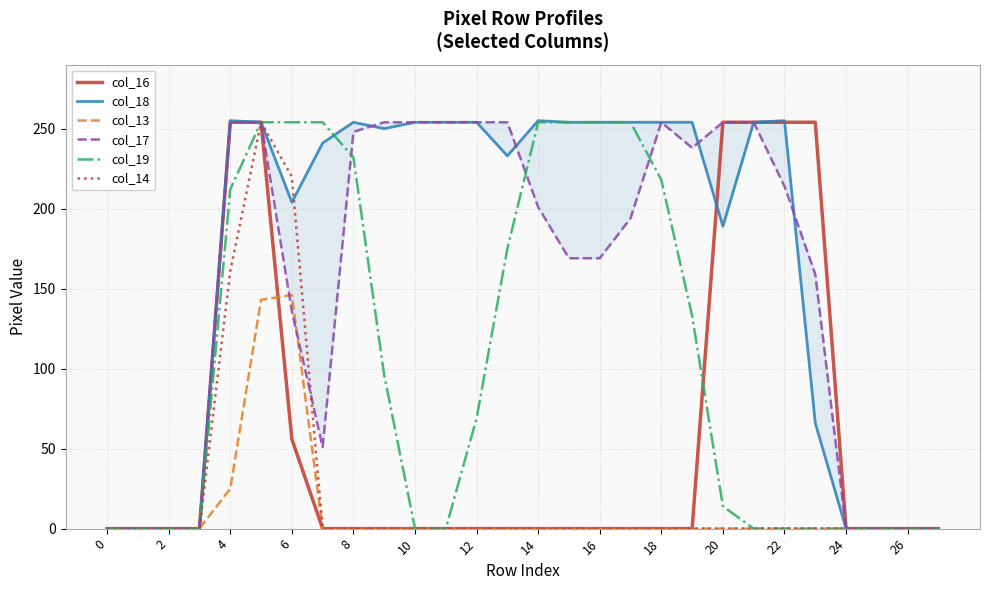

Is it true that col_19 equals 0 at 22?

True